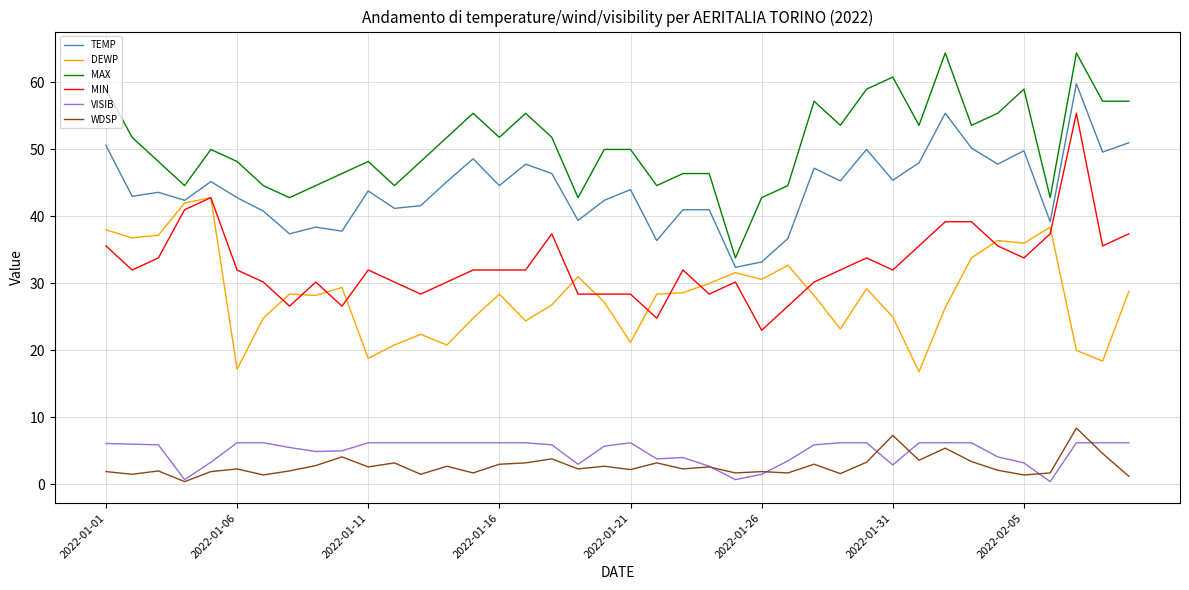

What is the maximum value shown in the chart?

64.4